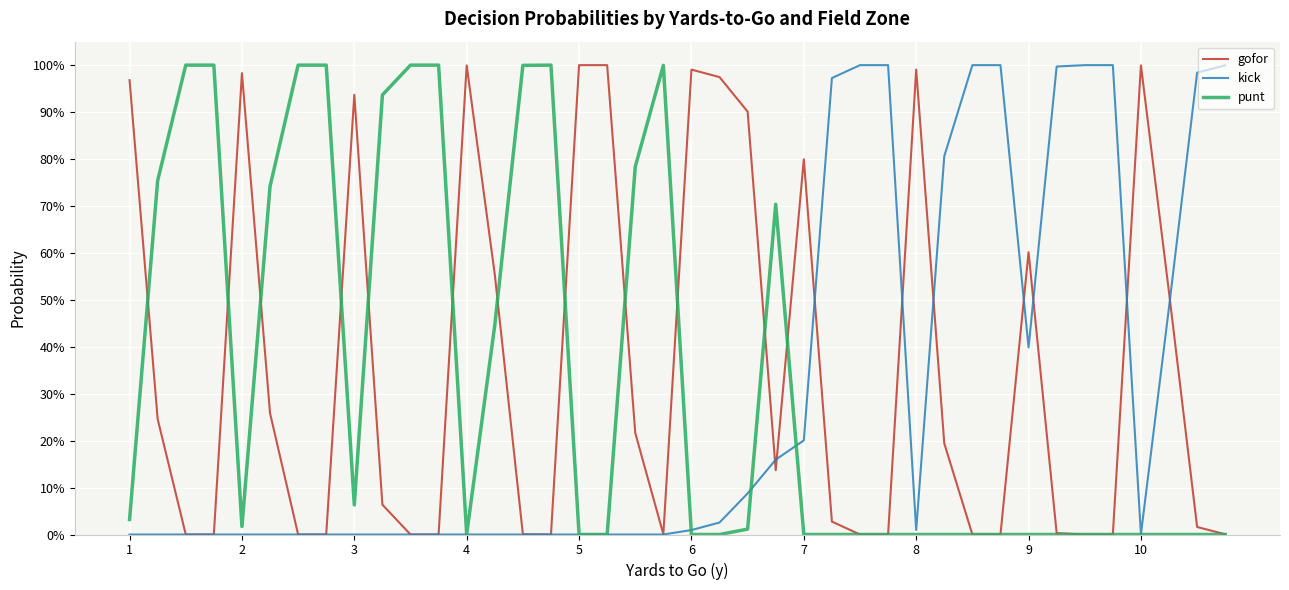

True or false: kick has more than 2 interior local peaks.

False